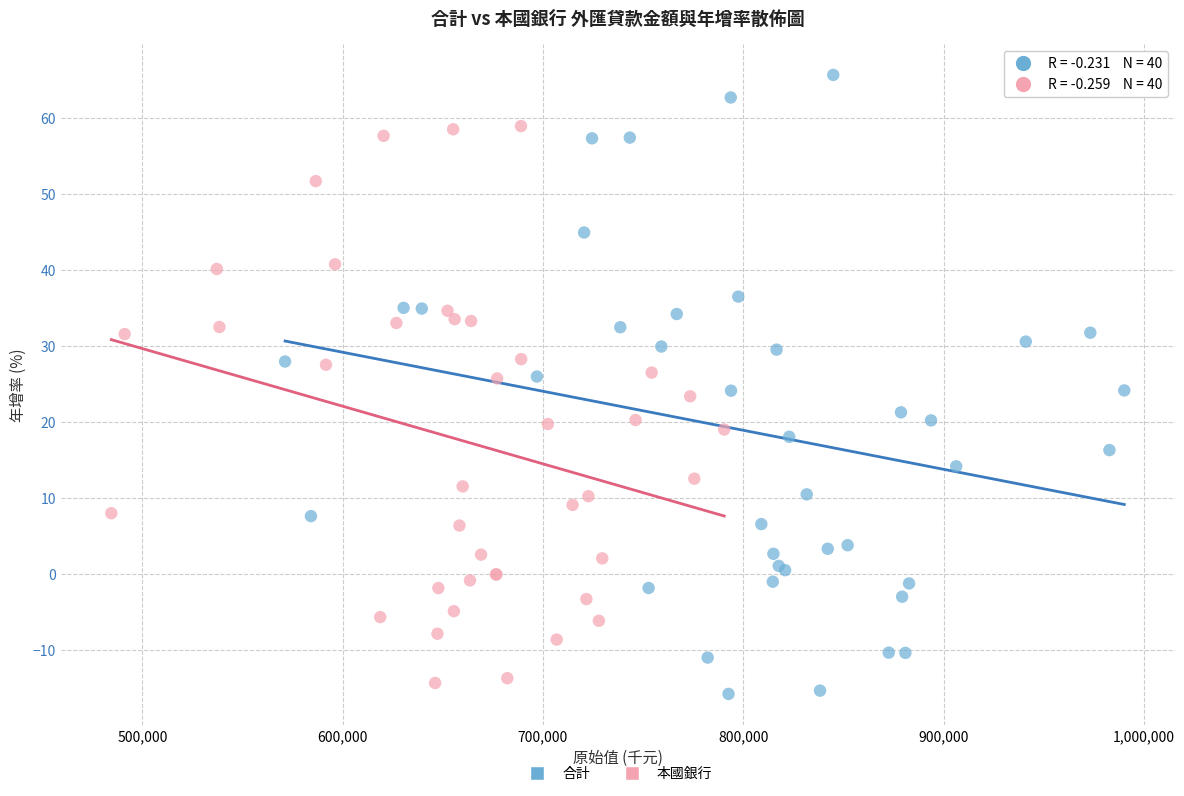

Which series has the largest Y range (max minus min)?

合計